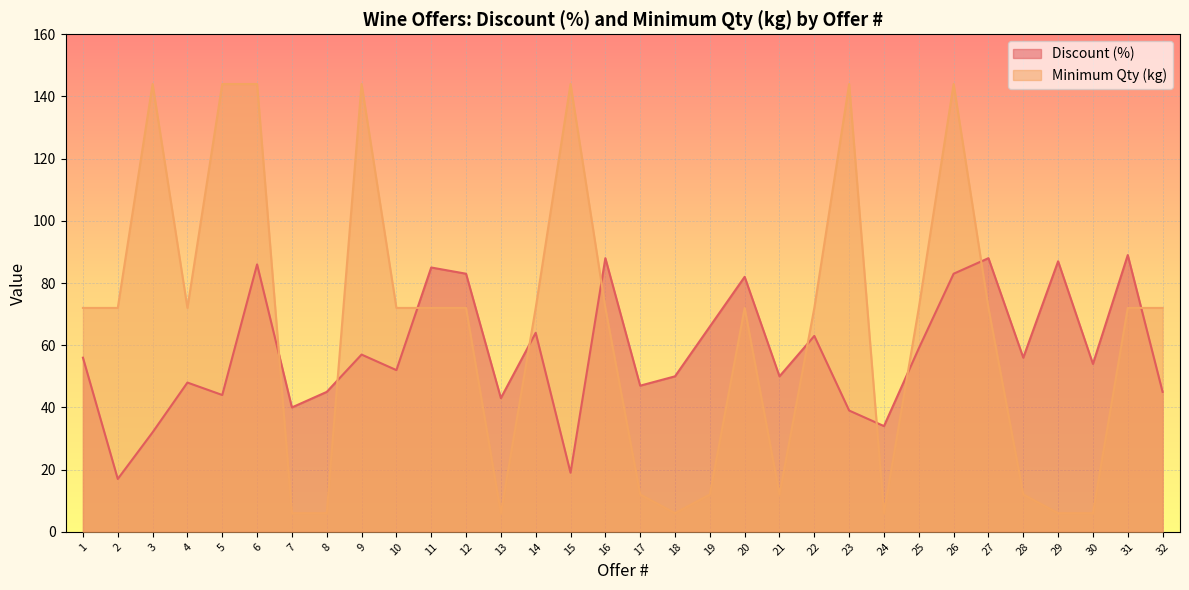

True or false: Minimum Qty (kg) and Discount (%) intersect in this chart.

True